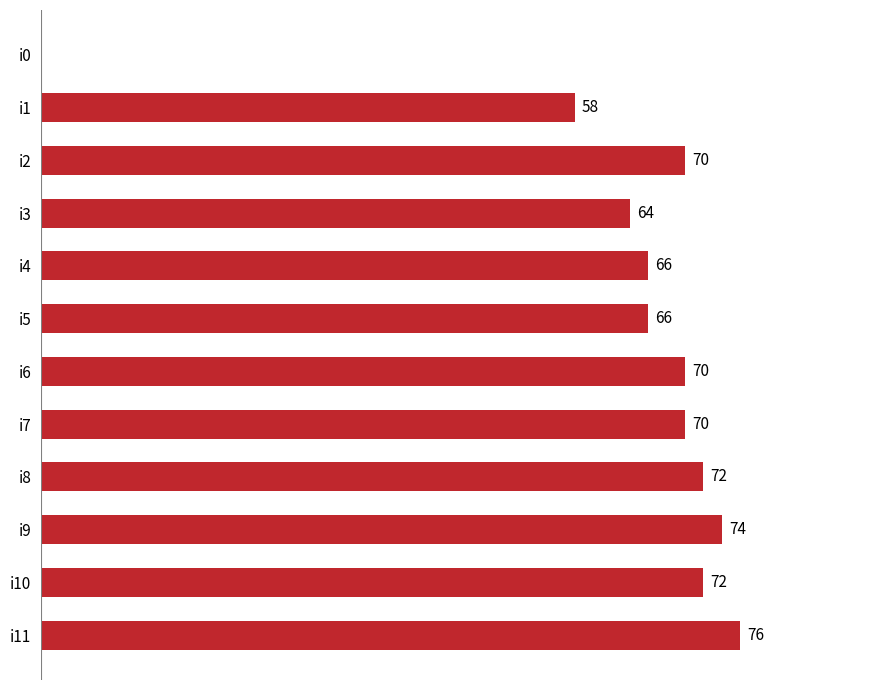

Where is the data nearest to the value 38?

i1